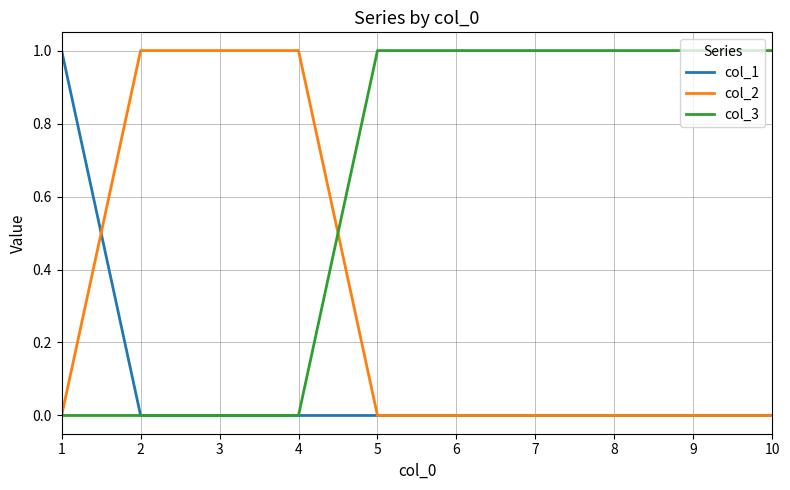

Where do col_2 and col_1 first cross each other?

1 and 2